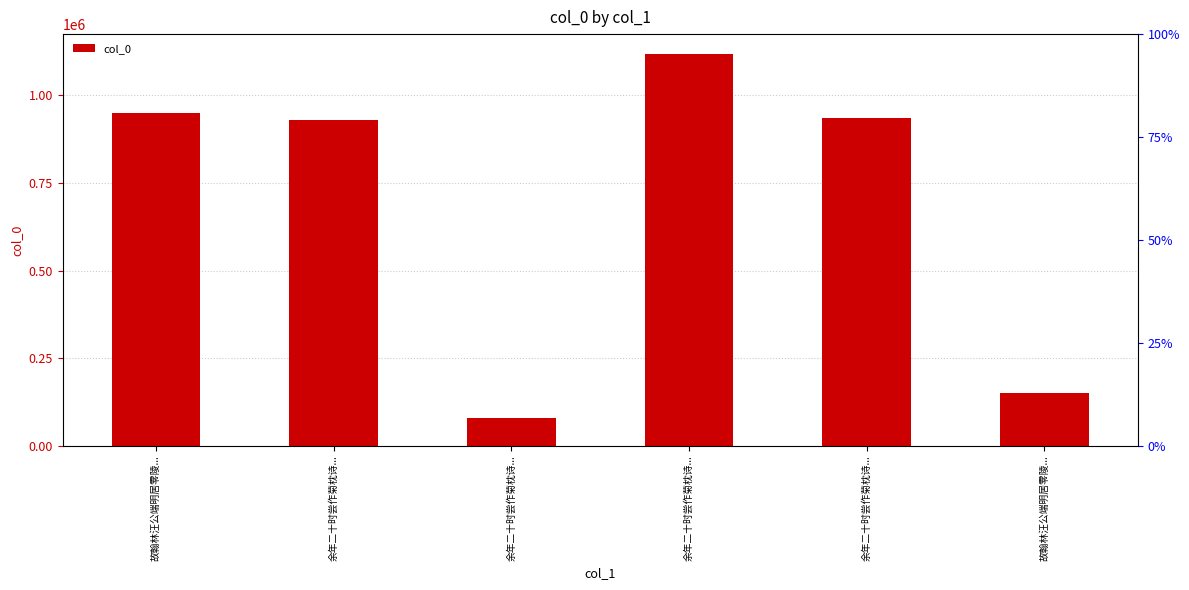

What is the ratio of the value at 故翰林汪公端明居零陵... to the value at 余年二十时尝作菊枕诗...?

0.8